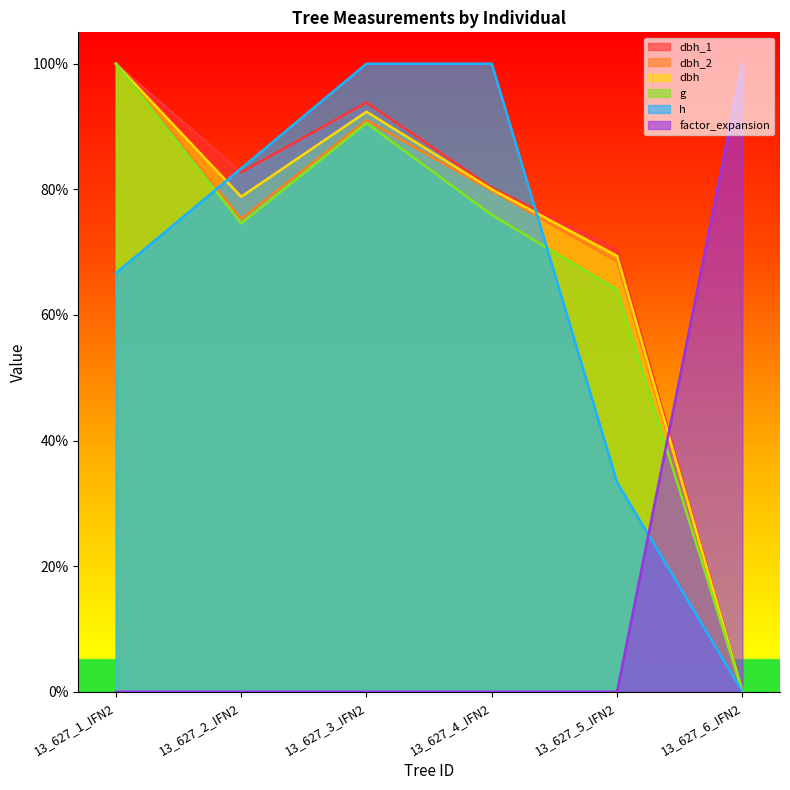

At which category does g reach its first local valley?

13_627_2_IFN2